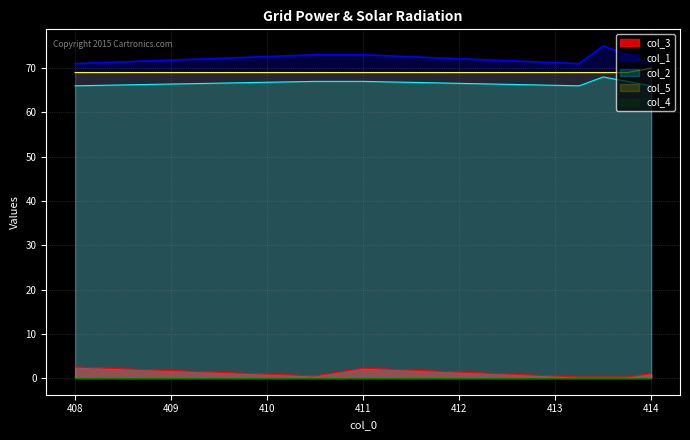

At which category does col_3 reach its first local peak?

411